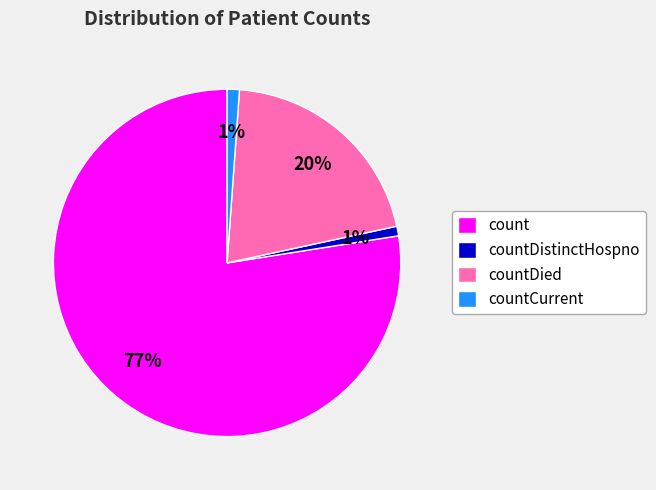

Is it true that count is 66% of the pie?

False